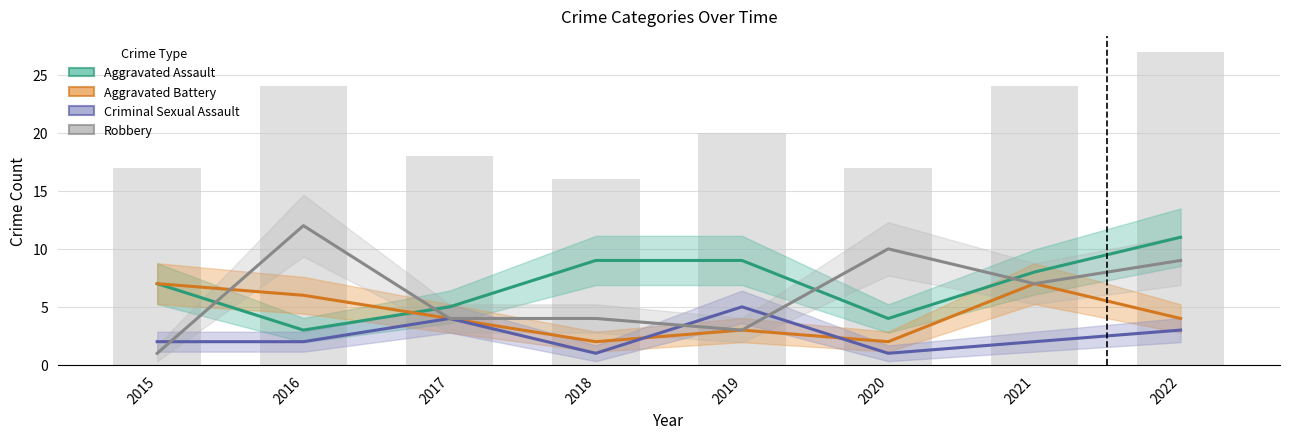

What is the lowest value of the Aggravated Assault series?

3